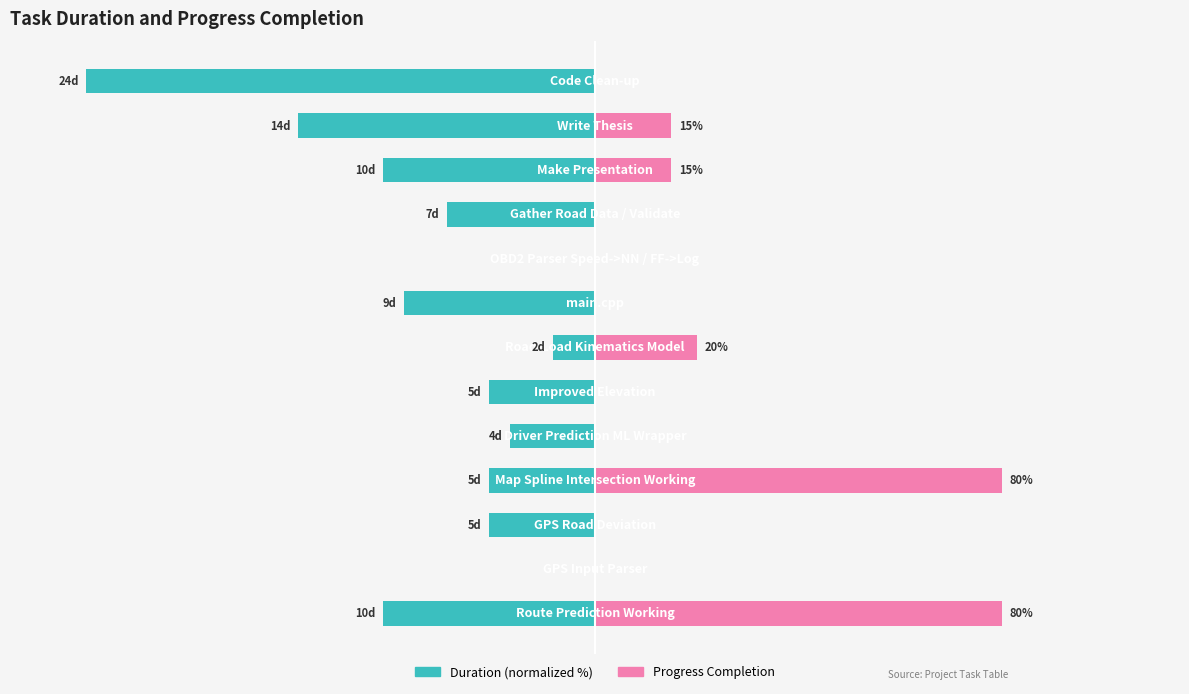

At how many categories does at least one series exceed -86?

13